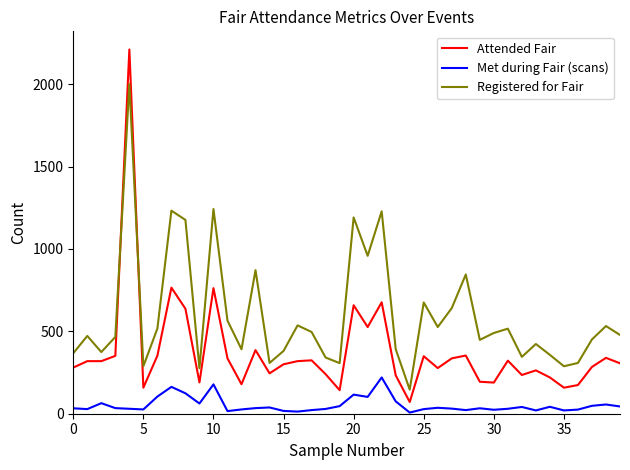

List the series in order of their overall mean, lowest first.

Met during Fair (scans), Attended Fair, Registered for Fair